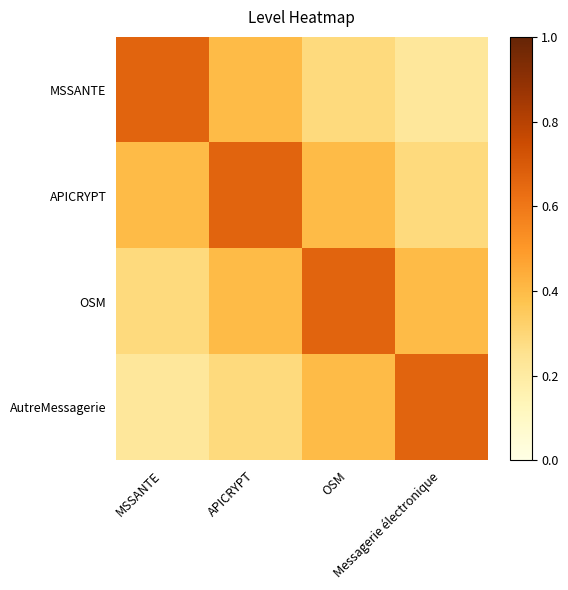

Between Messagerie électronique and MSSANTE, which is larger?

MSSANTE